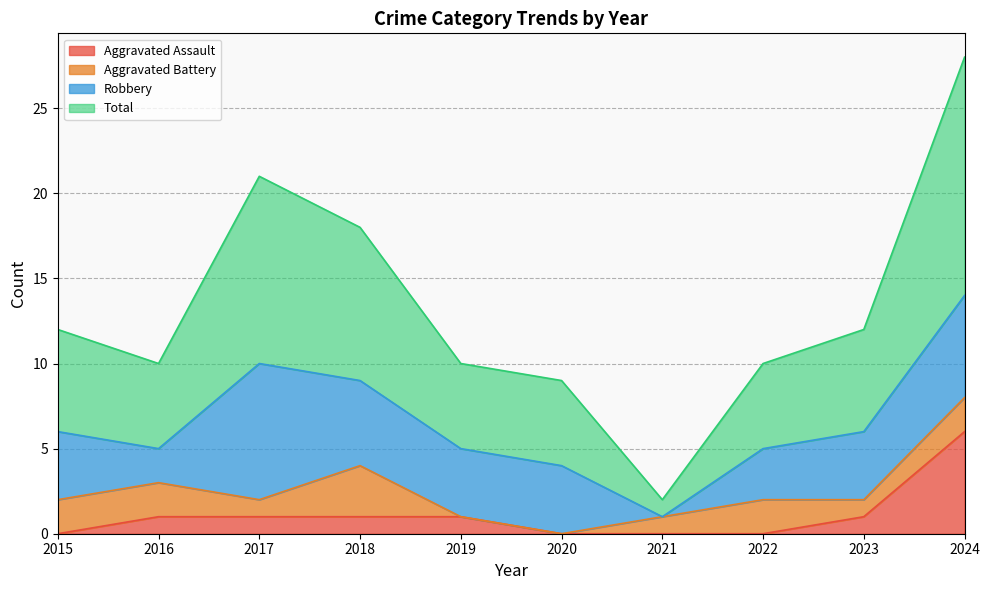

What is the sum of the Total values at 2015 and 2022?

22